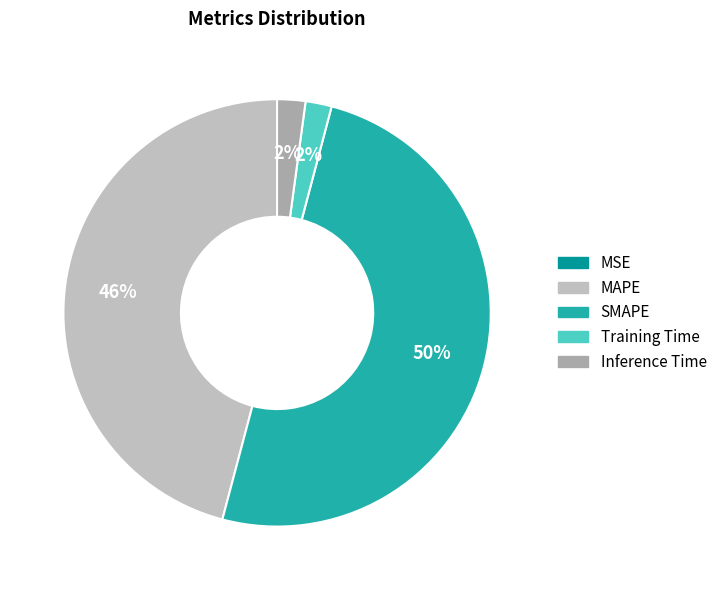

Is it true that Training Time is 14% of the pie?

False